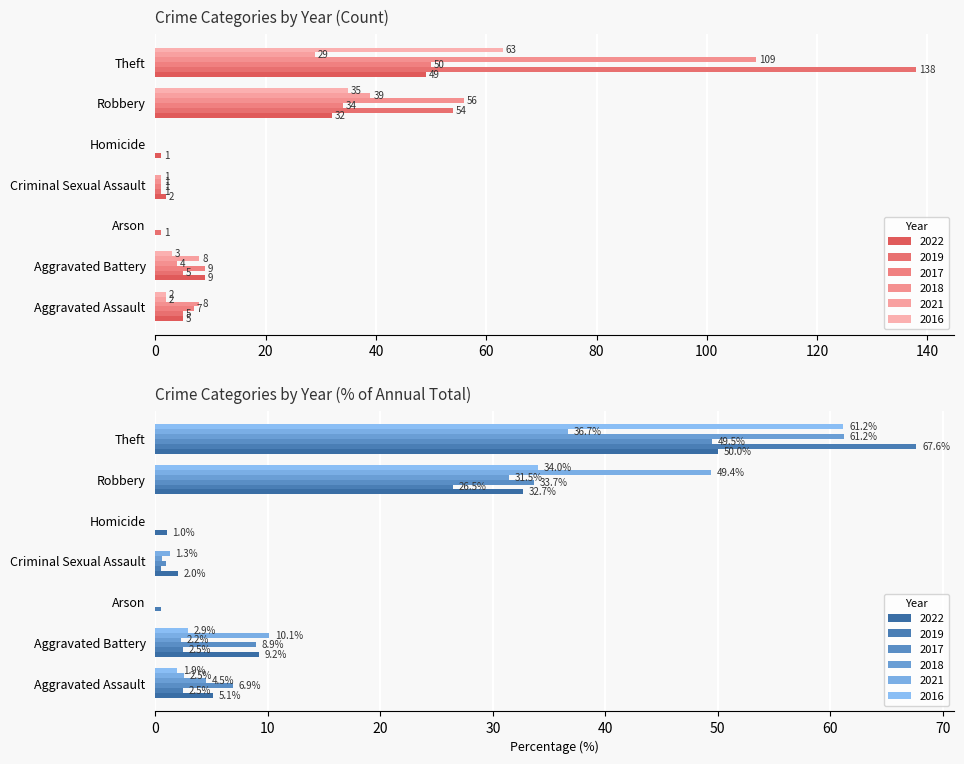

At Aggravated Battery, list the series in order from largest to smallest.

2022, 2017, 2021, 2019, 2016, 2018